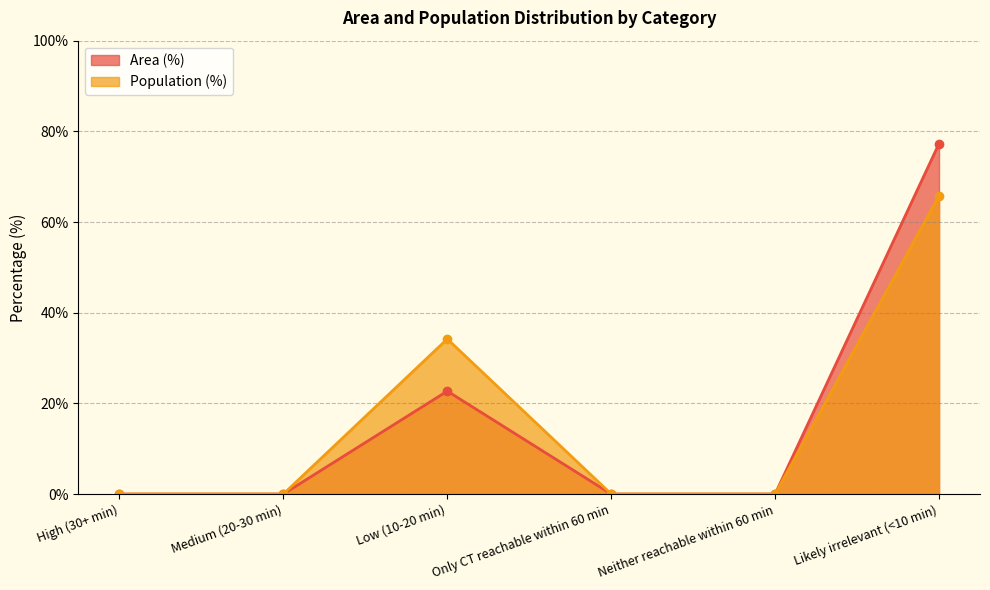

Reading left to right, what are all the values shown in this chart?

Area (%): 0.0	0.0	22.7	0.0	0.0	77.3
Population (%): 0.0	0.0	34.2	0.0	0.0	65.8